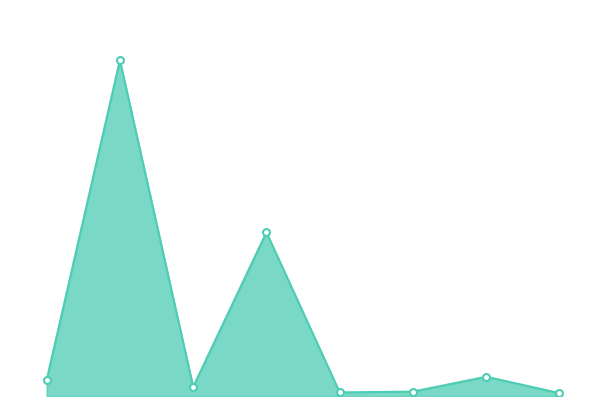

Does the chart have visible grid lines?

No